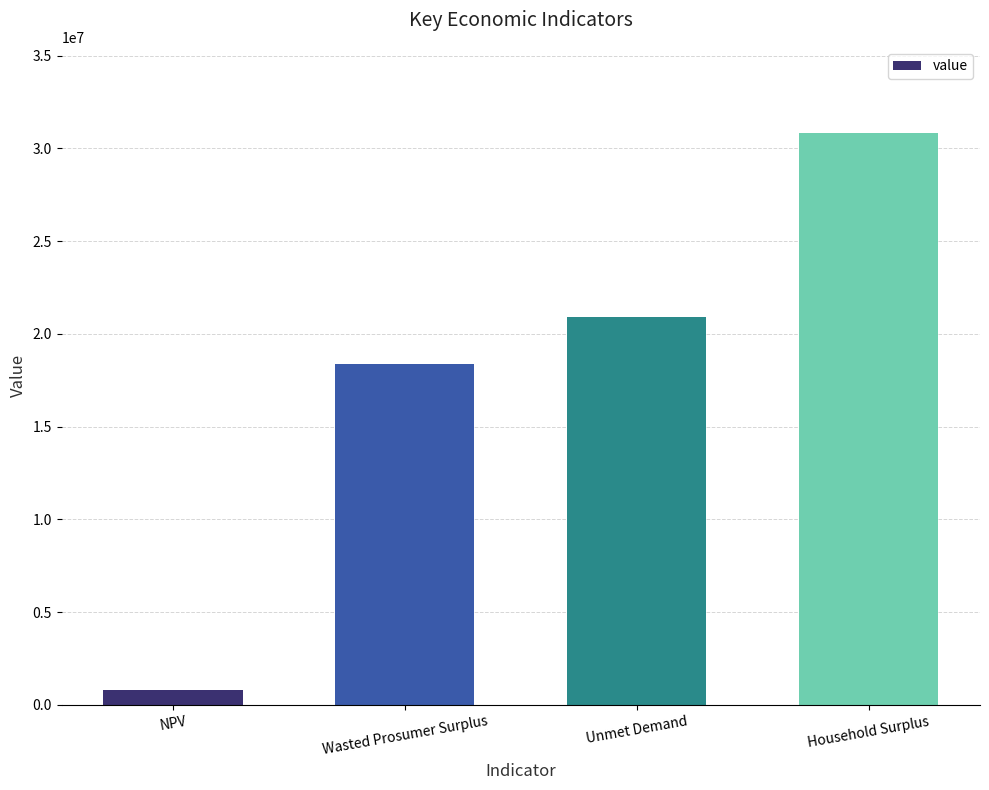

True or false: the data shows 20921752.8 at Unmet Demand.

True